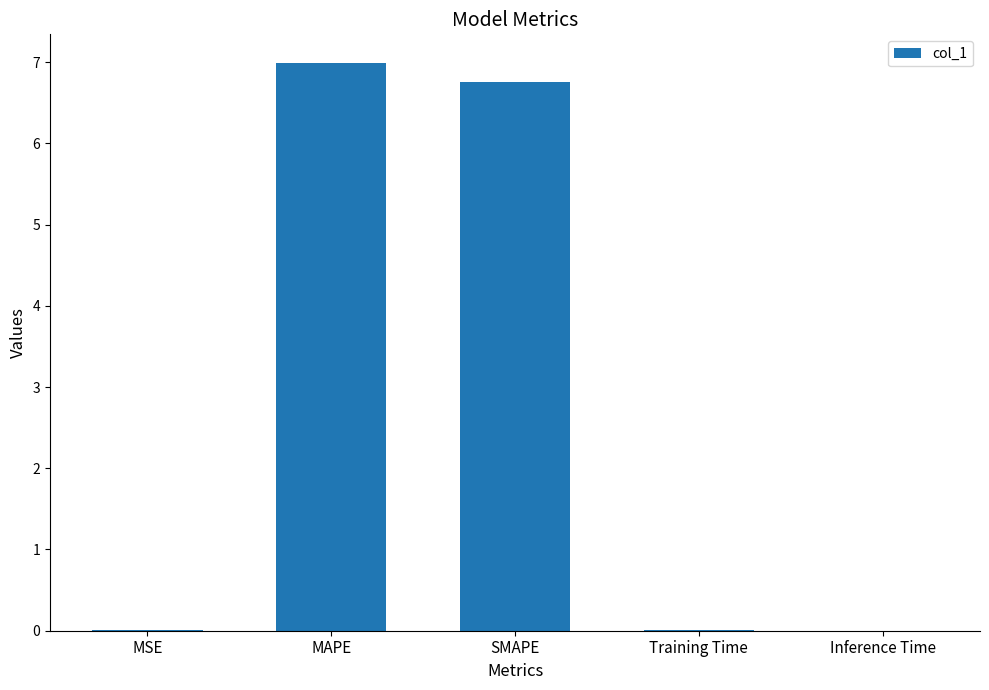

Is it true that the value at MSE is 0.0?

True